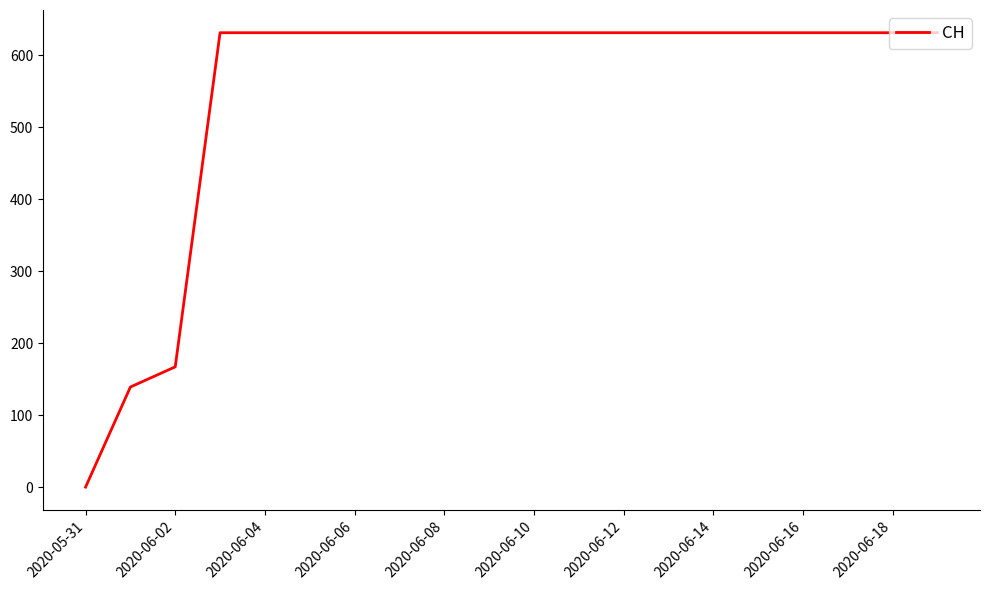

What is the difference between the maximum and minimum values?

631